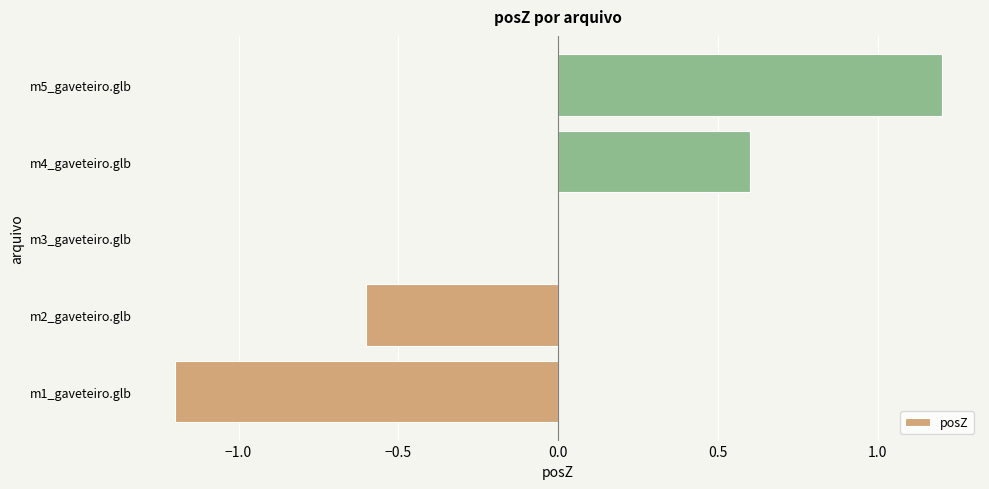

What is the change in value from m2_gaveteiro.glb to m3_gaveteiro.glb?

+0.6